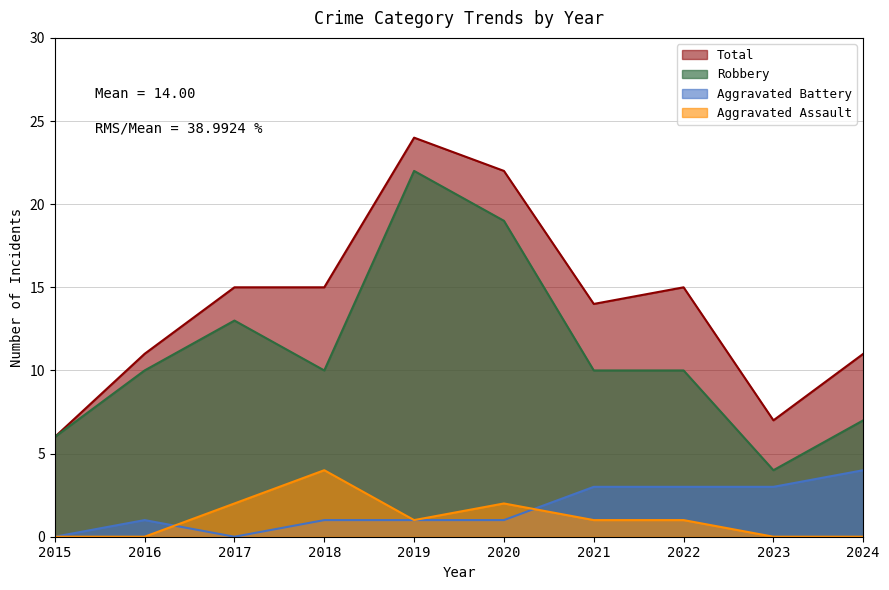

How many values in the Aggravated Battery series are below 1?

2